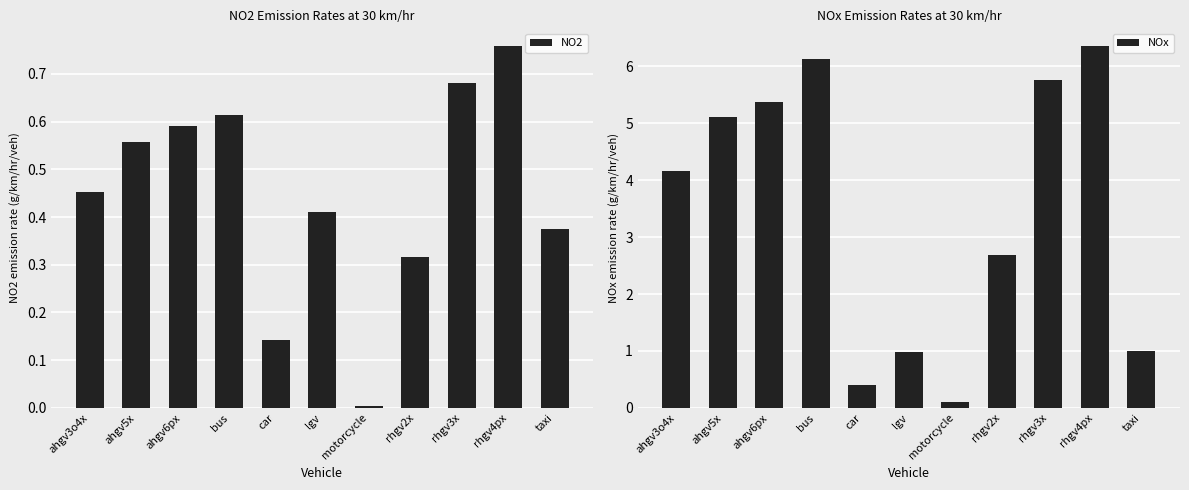

The value of NO2 at taxi is 0.5. True or false?

False